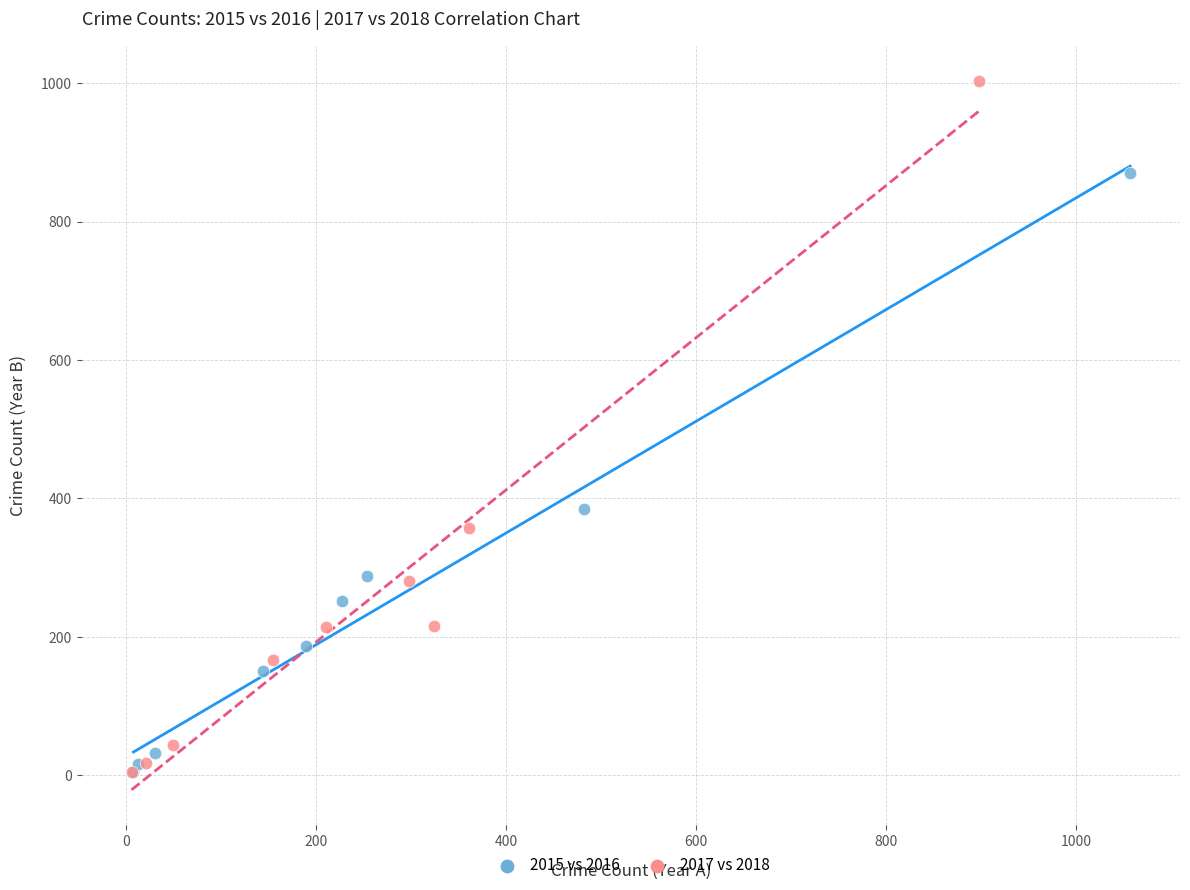

Which series contains the highest Y value?

2017 vs 2018